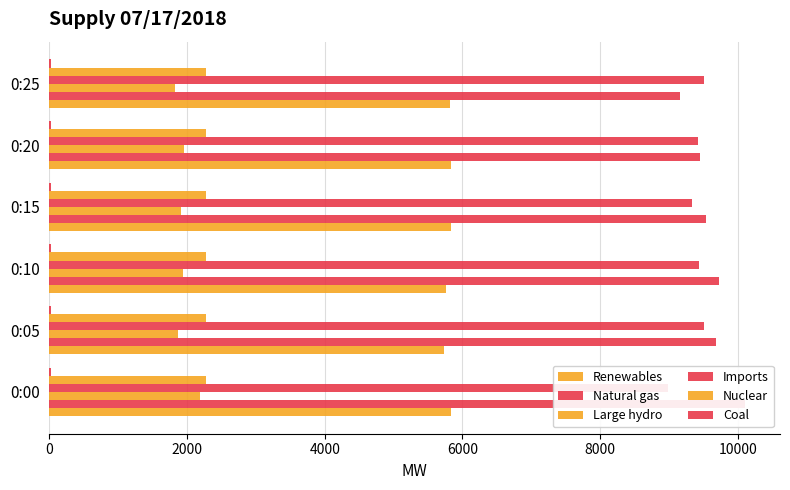

Reading left to right, transcribe all the data shown in this chart.

Renewables: 0=5828	2000=5733	4000=5758	6000=5840	8000=5826	10000=5822
Natural gas: 0=10107	2000=9676	4000=9719	6000=9538	8000=9443	10000=9162
Large hydro: 0=2187	2000=1869	4000=1934	6000=1904	8000=1957	10000=1824
Imports: 0=8987	2000=9503	4000=9436	6000=9335	8000=9418	10000=9510
Nuclear: 0=2272	2000=2272	4000=2271	6000=2272	8000=2272	10000=2272
Coal: 0=21	2000=22	4000=22	6000=21	8000=21	10000=21